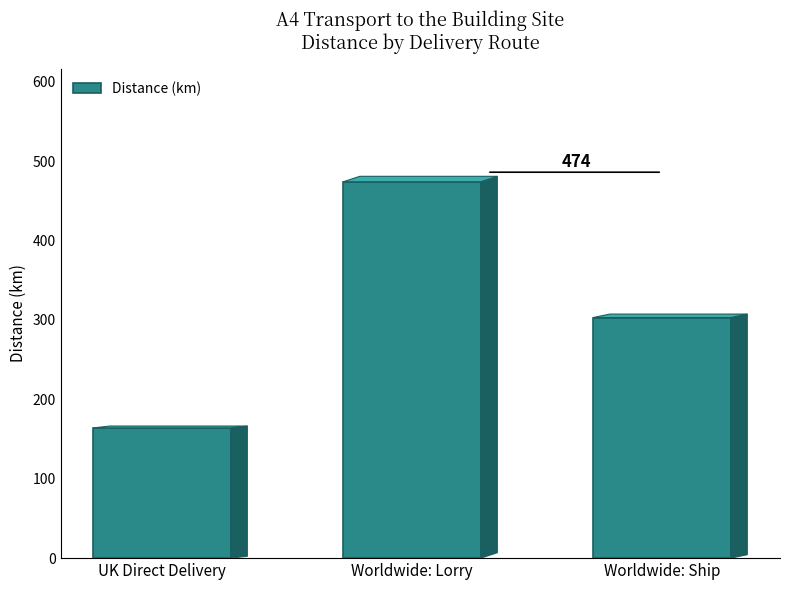

What is the value of the 3rd bar from the left?

303